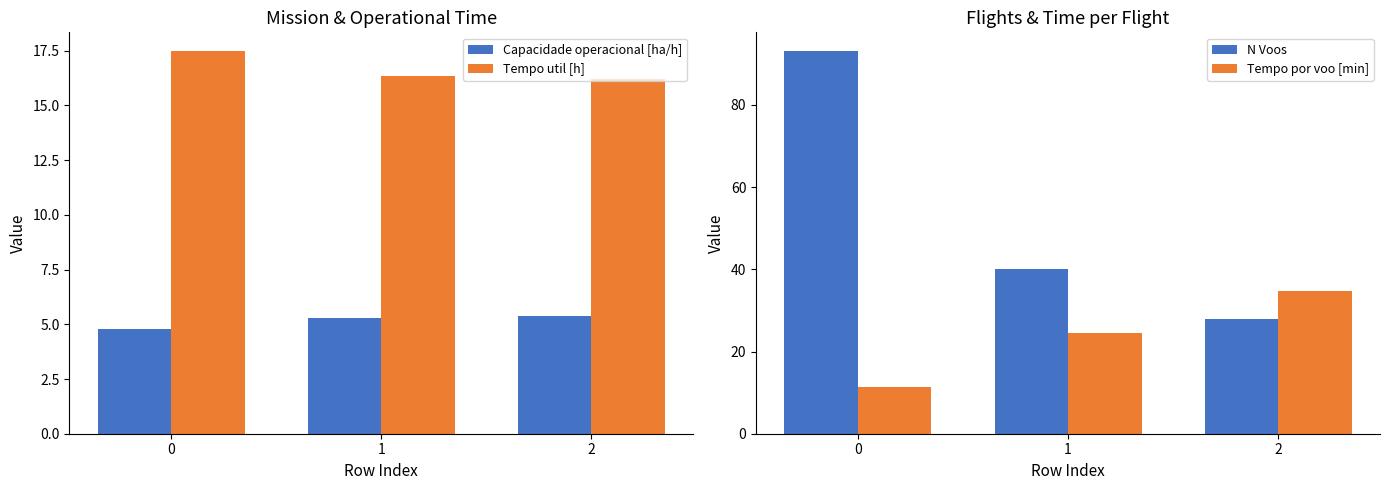

What is the greatest value displayed?

93.0